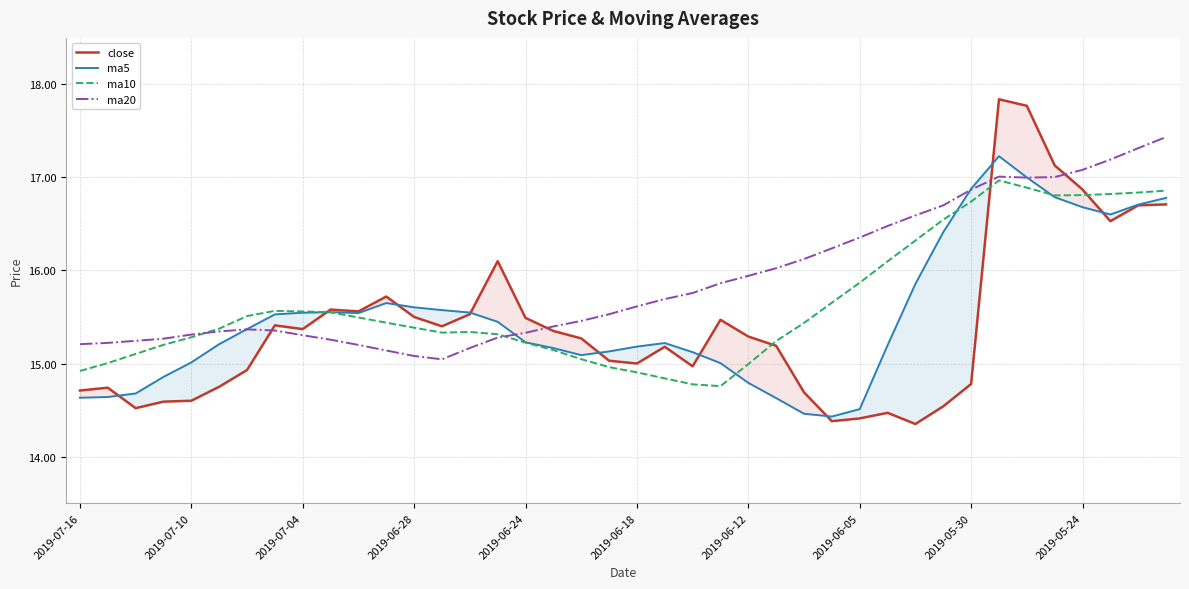

Is it true that ma5 equals 15.0 at 2019-07-10?

True